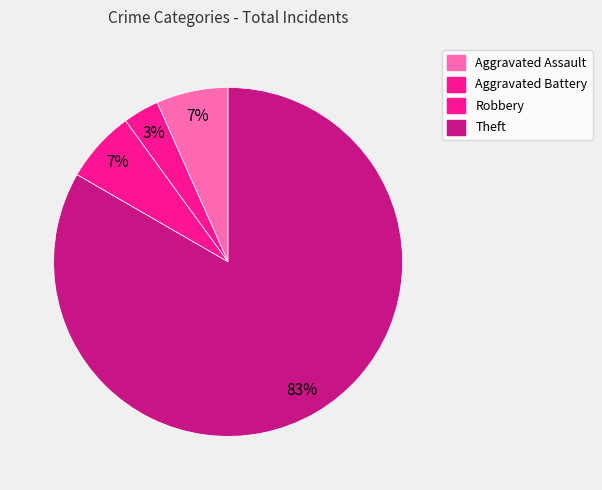

How many slices are in this pie chart?

4